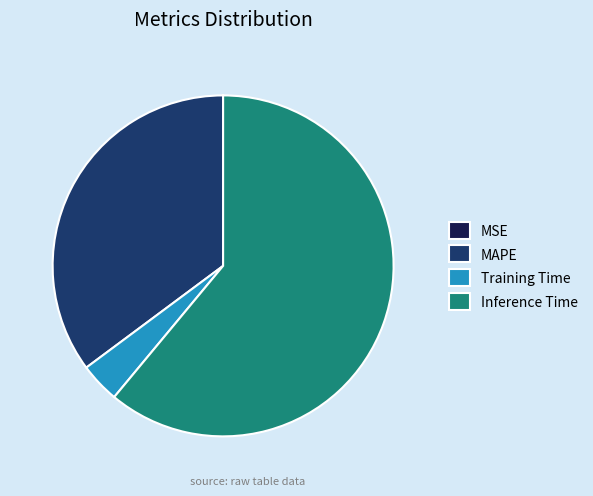

Which category has the biggest portion of the pie?

Inference Time